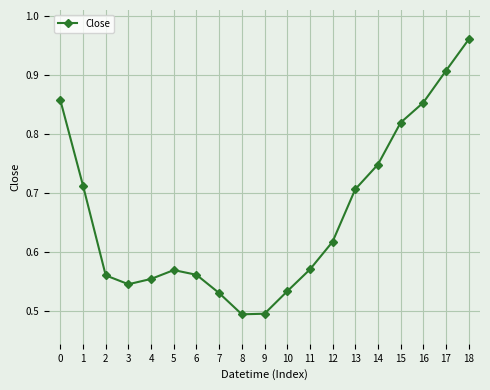

What is the difference between the second highest and minimum values?

0.4